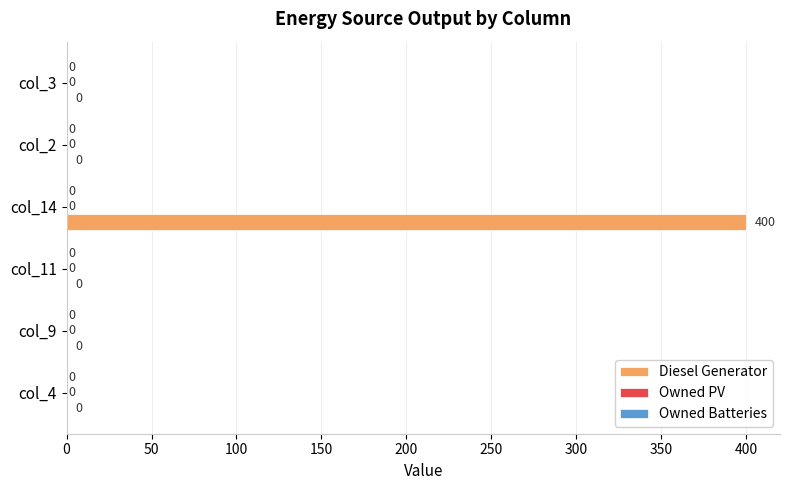

What is the sum of the values at col_14 and col_4?

400